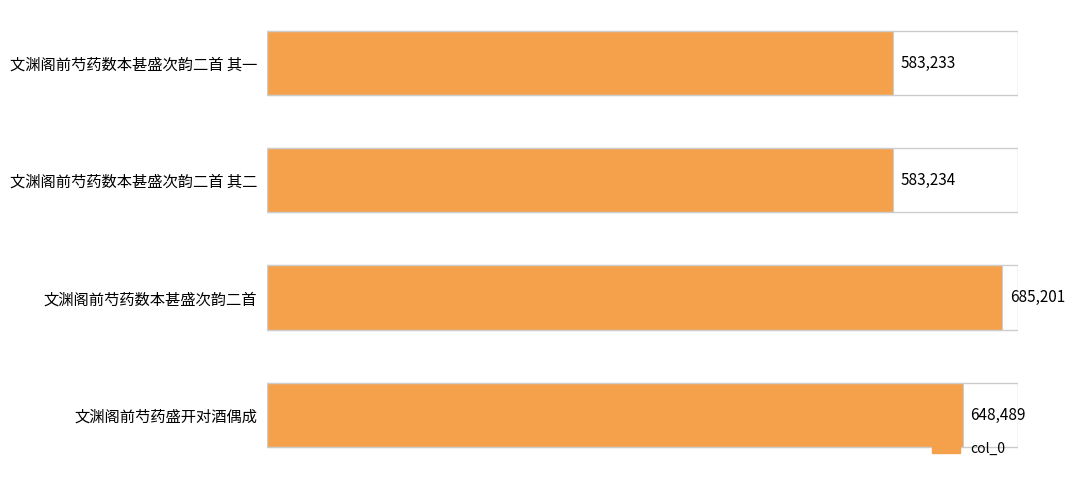

Reading top to bottom, extract all data points from this chart.

文渊阁前芍药数本甚盛次韵二首 其一=583233	文渊阁前芍药数本甚盛次韵二首 其二=583234	文渊阁前芍药数本甚盛次韵二首=685201	文渊阁前芍药盛开对酒偶成=648489